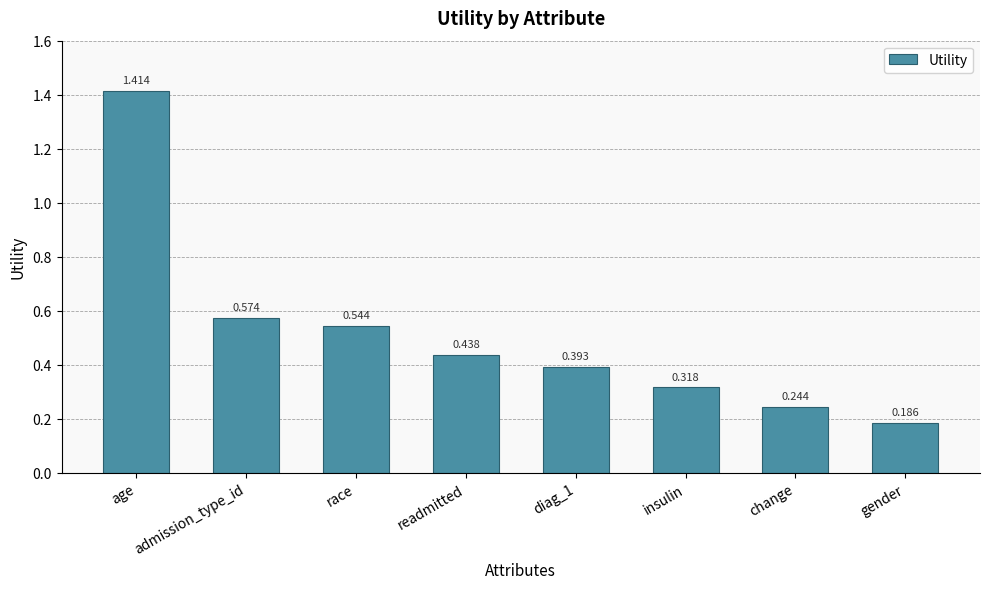

List the labels in order of value, largest first.

age, admission_type_id, race, readmitted, diag_1, insulin, change, gender